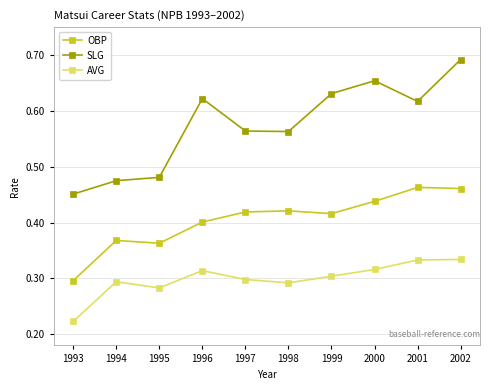

True or false: SLG and AVG cross at least once.

False